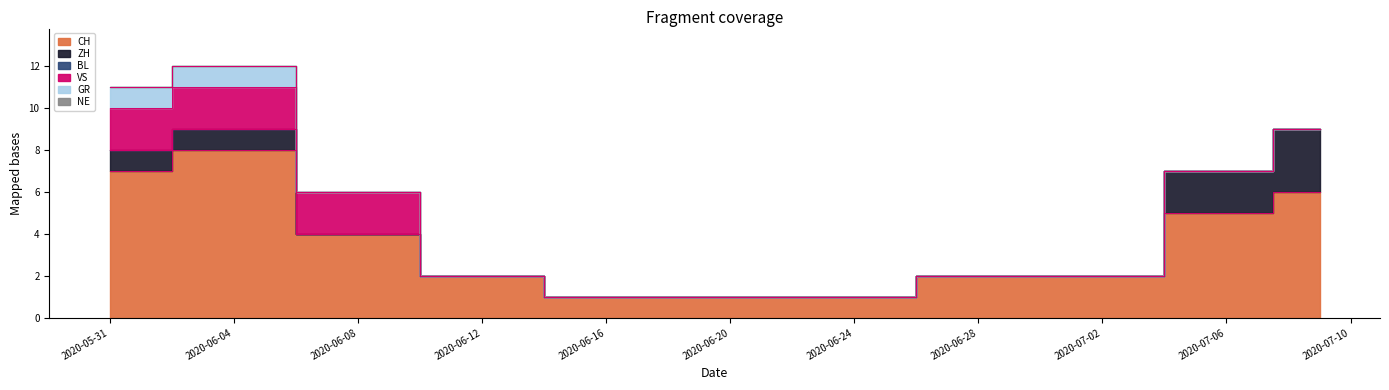

At 2020-05-31, list the series in order from smallest to largest.

BL, NE, ZH, GR, VS, CH